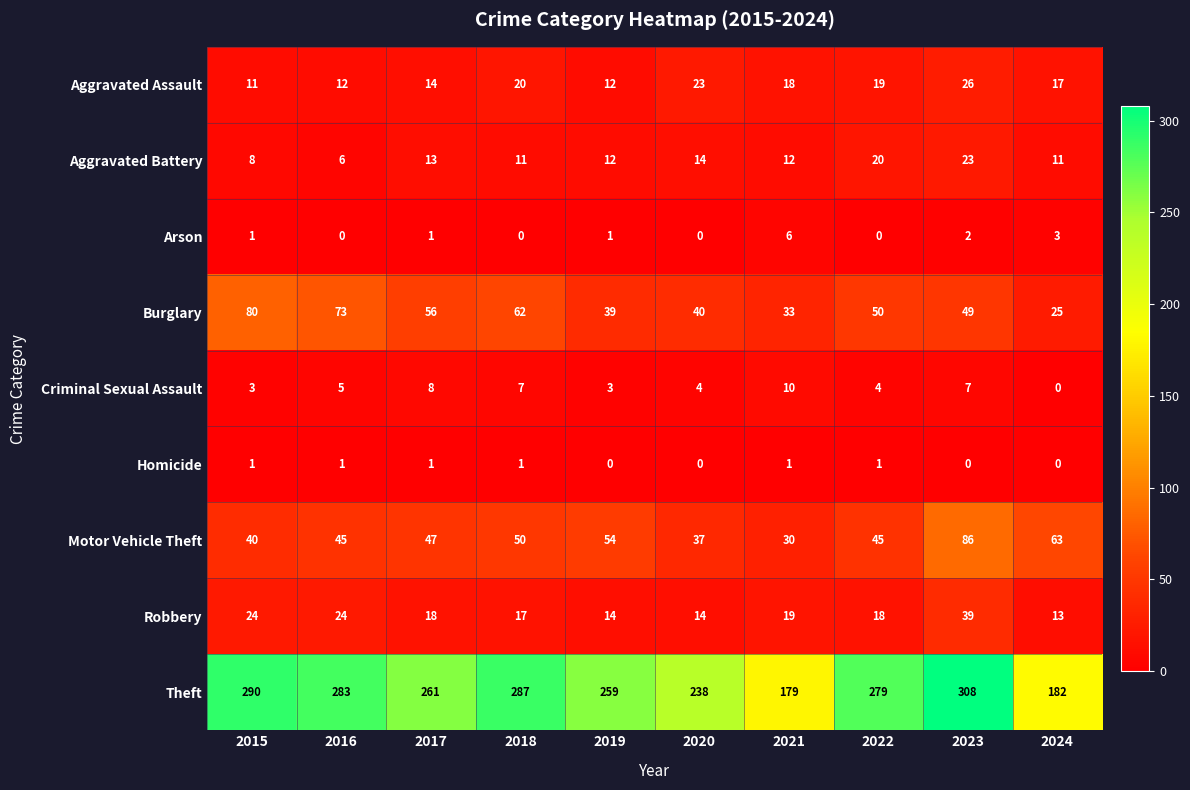

Between 2022 and 2024, which series saw the biggest shift?

Theft